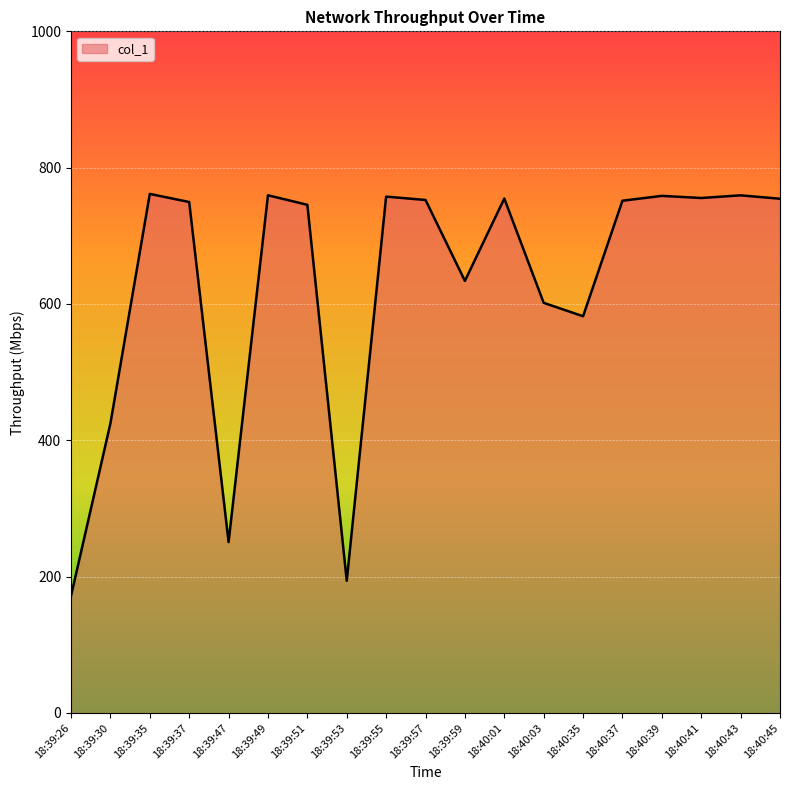

What is the minimum value shown in the chart?

171.8